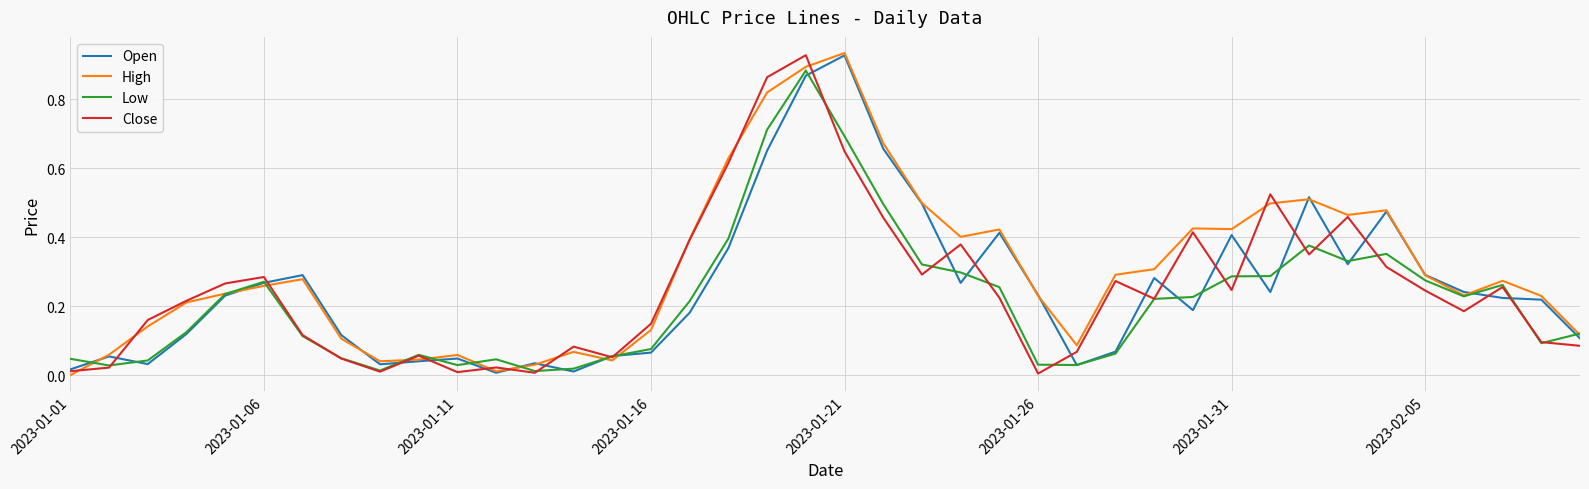

Which series has the largest total across all categories?

High